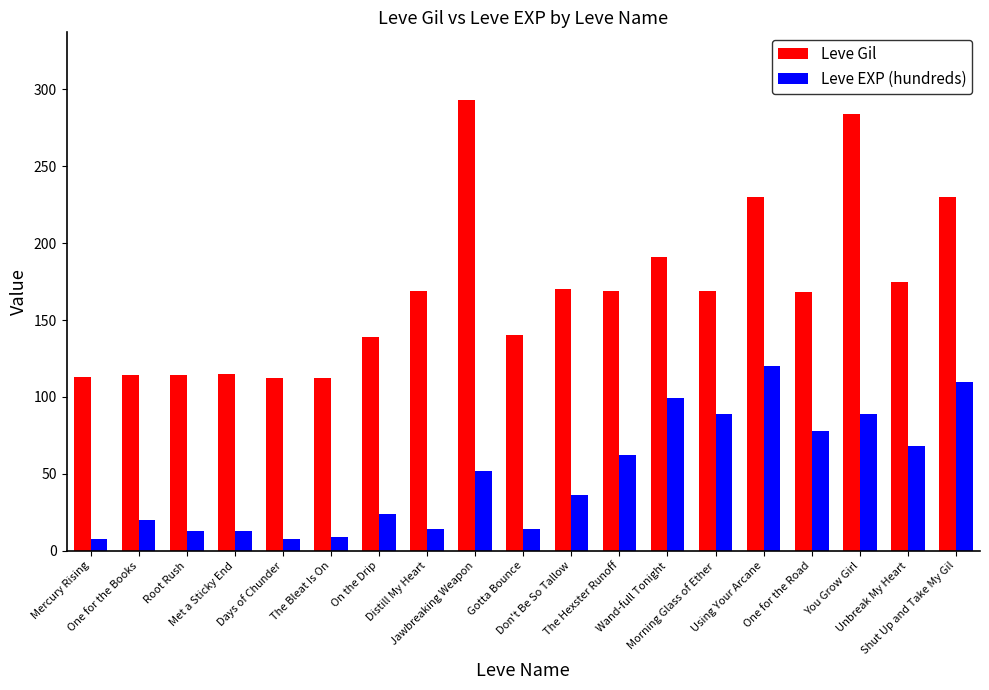

Which series has the largest range (max minus min)?

Leve Gil